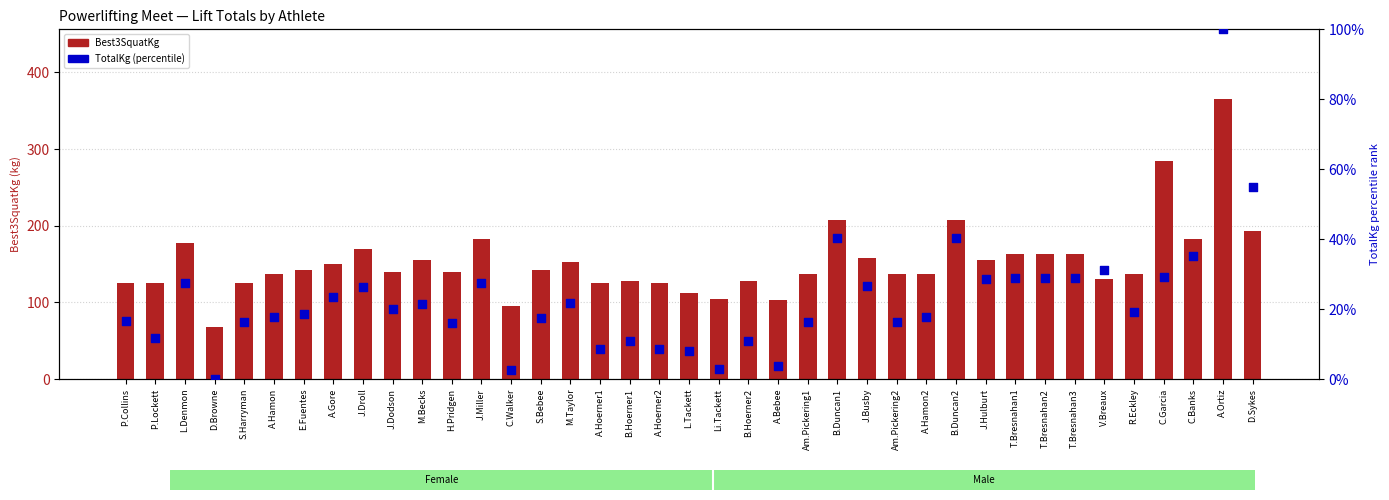

At which category is the sum across all series the highest?

A.Ortiz